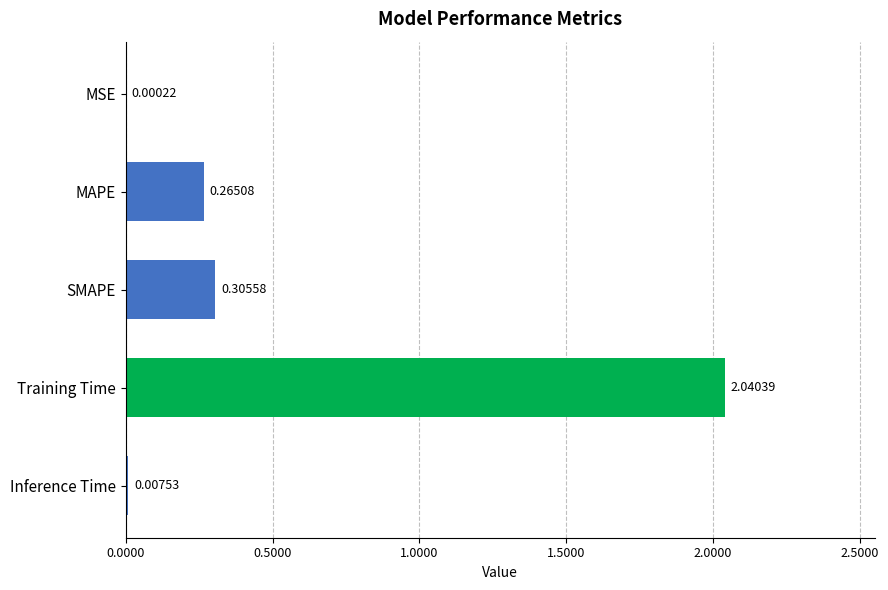

At which label is the value closest to 1?

SMAPE